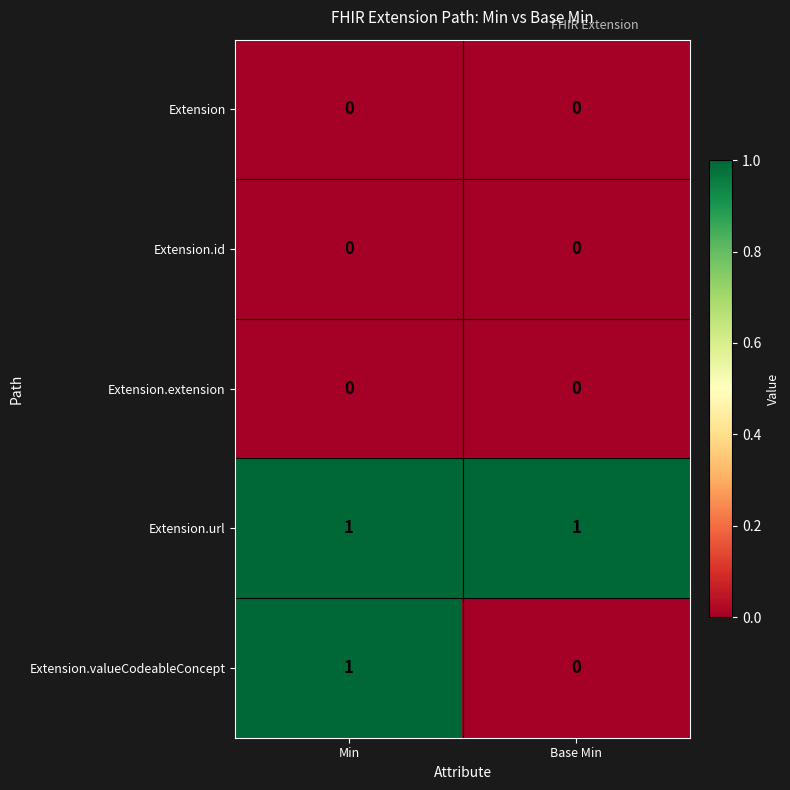

Which series has the largest total across all categories?

Extension.url